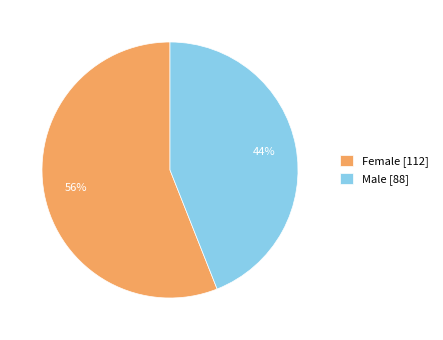

What is the ratio of the value at Female to the value at Male?

1.3